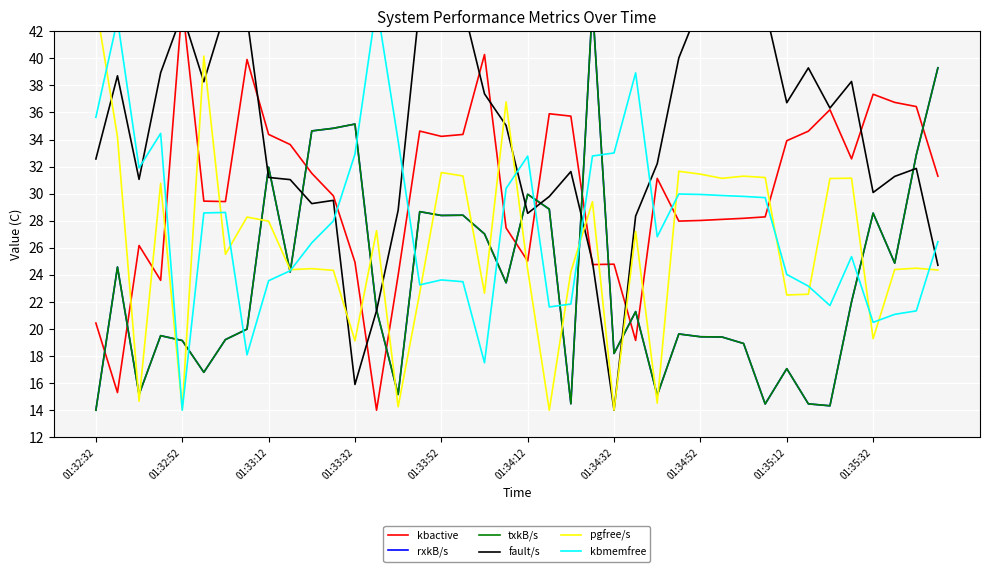

How many data points does each series have?

40